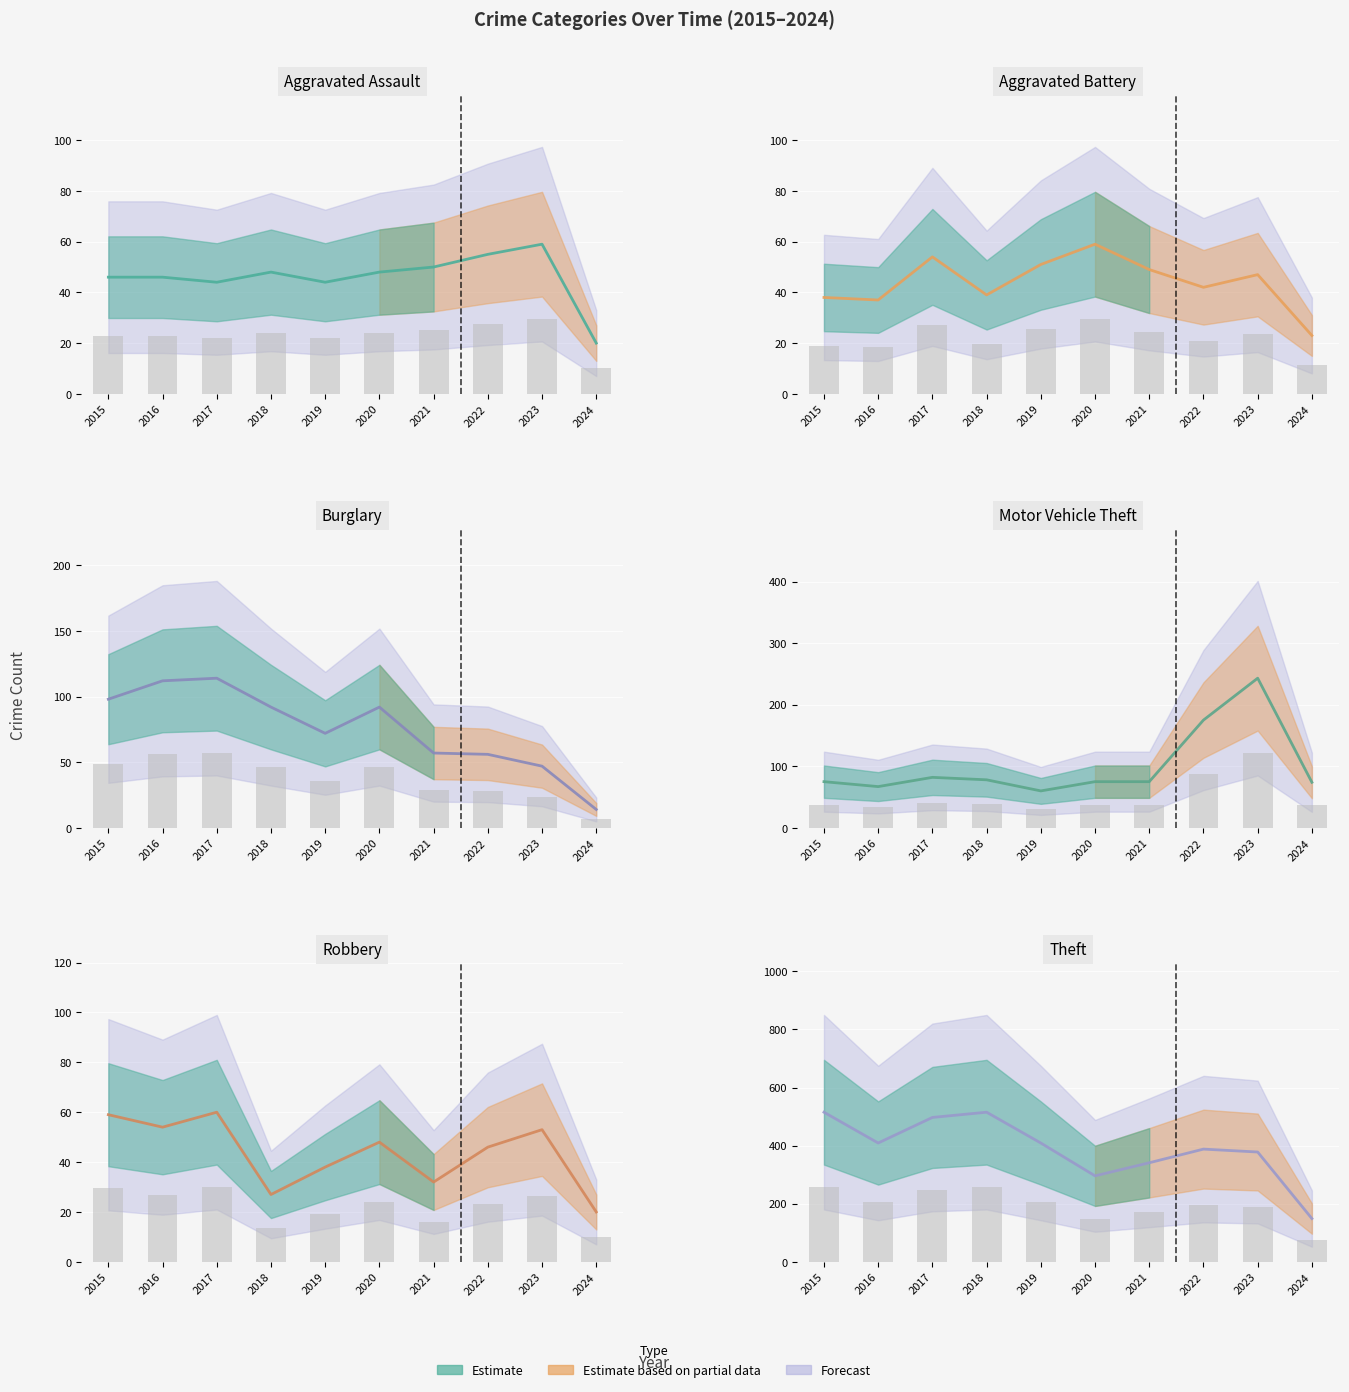

What is the value of the Robbery bar at the 4th from the left?

27